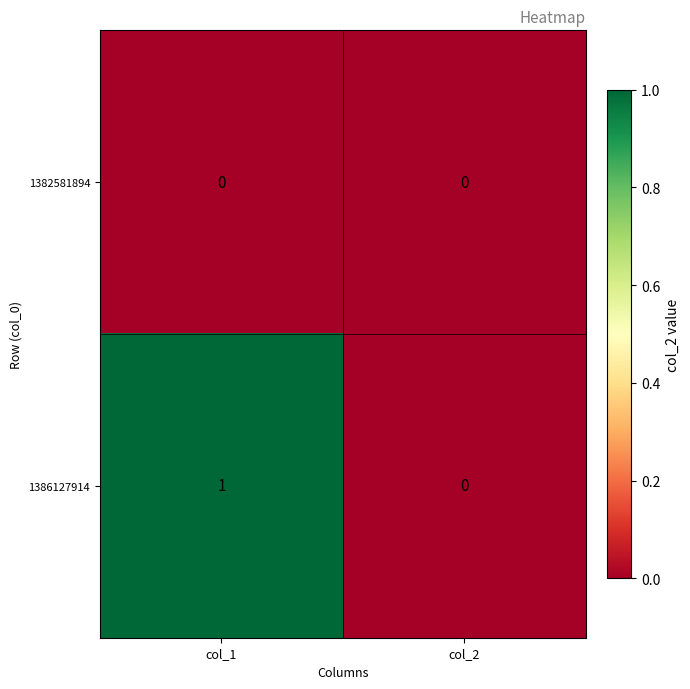

Which series has the widest spread of values?

1386127914